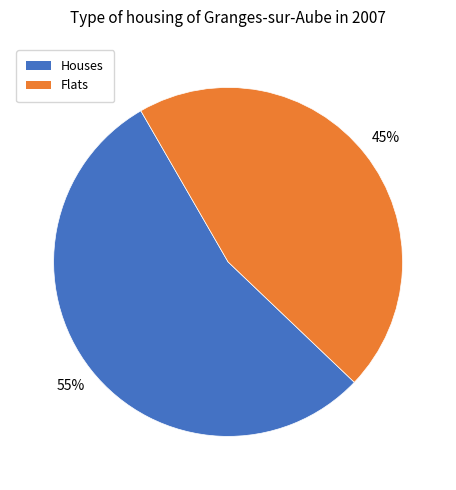

Is there a majority slice in this chart?

Yes